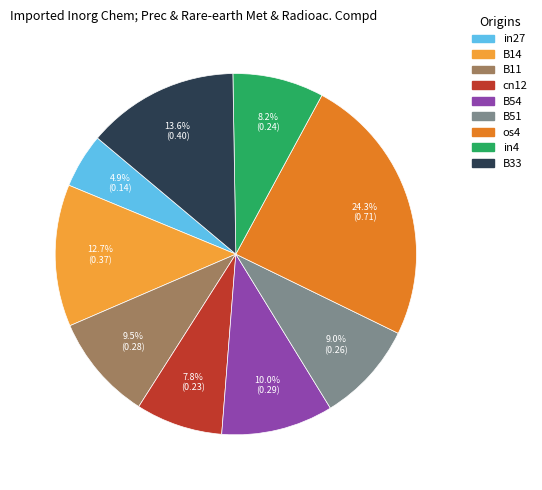

What percentage is the in27 slice, to the nearest percent?

5%